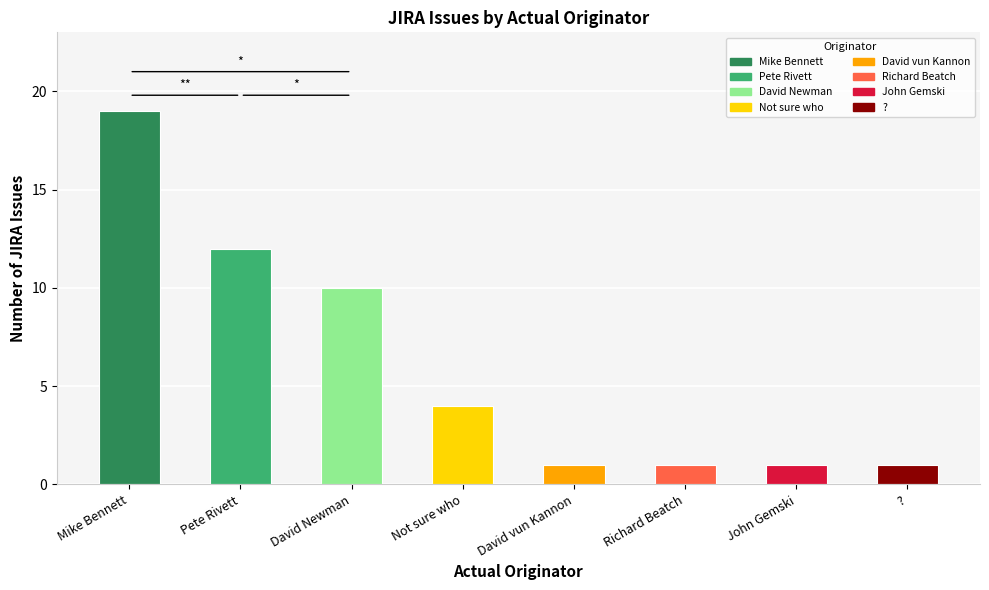

Does the chart contain any negative values?

No